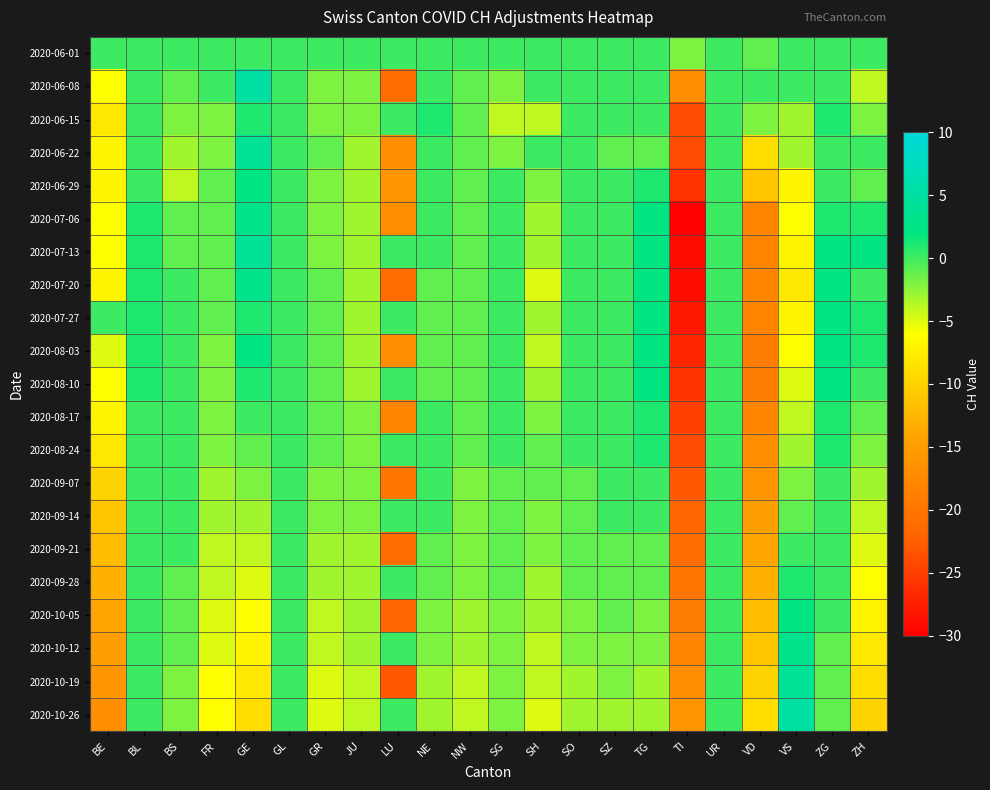

What is the greatest value displayed?

5